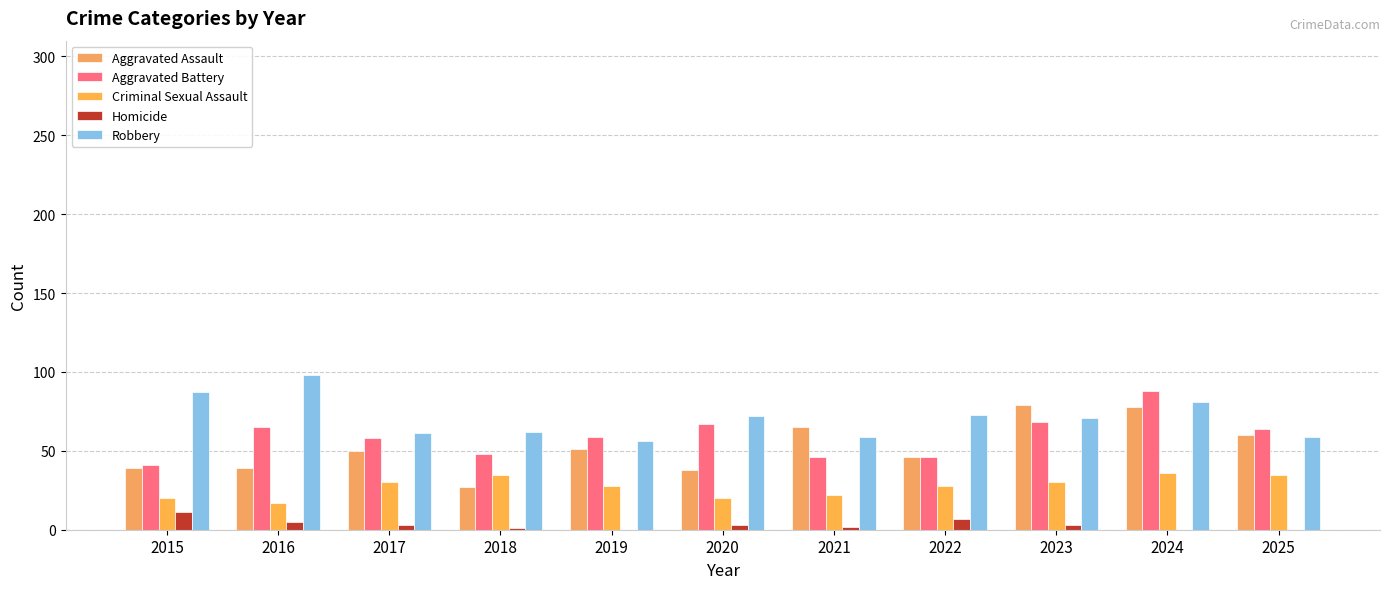

Are the bars grouped side by side (vs. stacked)?

Yes